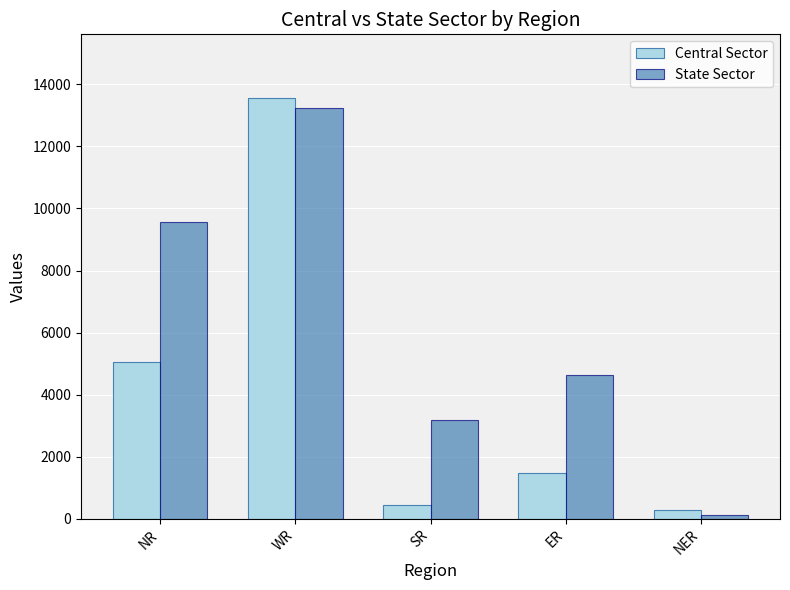

Reading left to right, extract all data points from this chart.

Central Sector: NR=5041	WR=13577	SR=440	ER=1460	NER=292
State Sector: NR=9560	WR=13234	SR=3171	ER=4619	NER=110